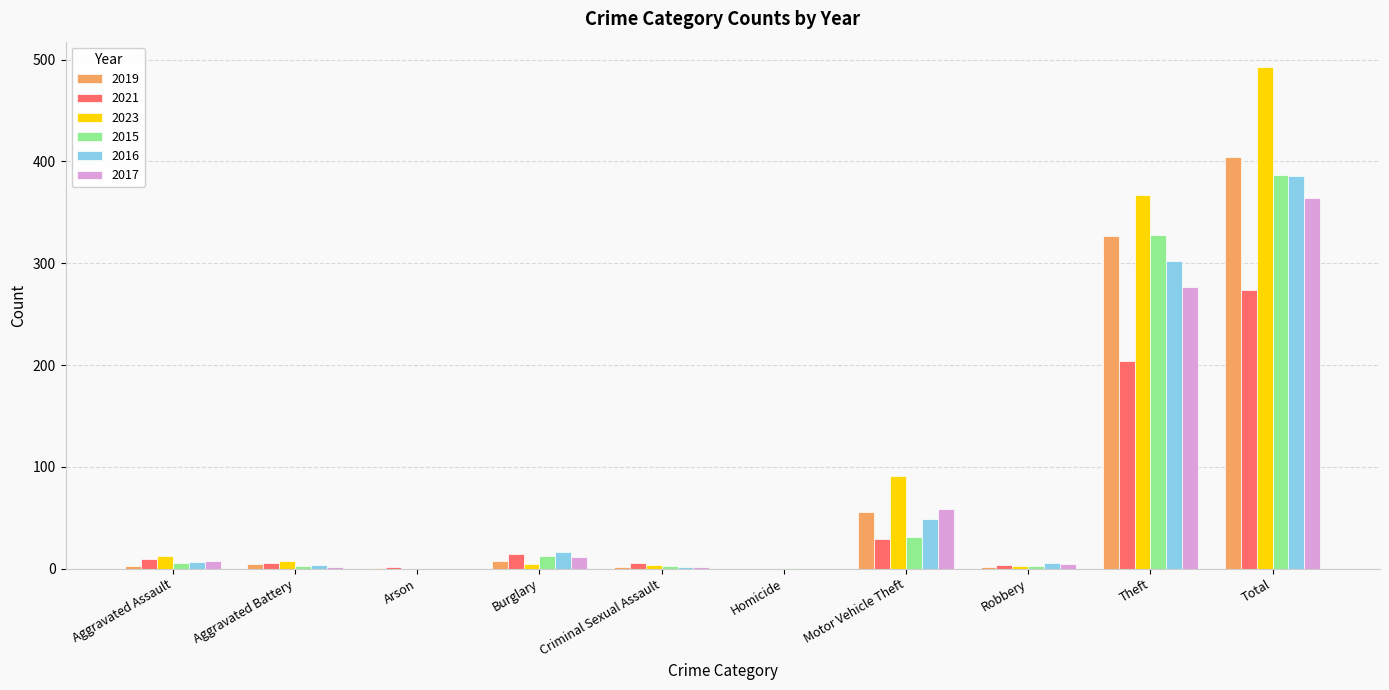

What is the difference between the 2016 values at Theft and Robbery?

296